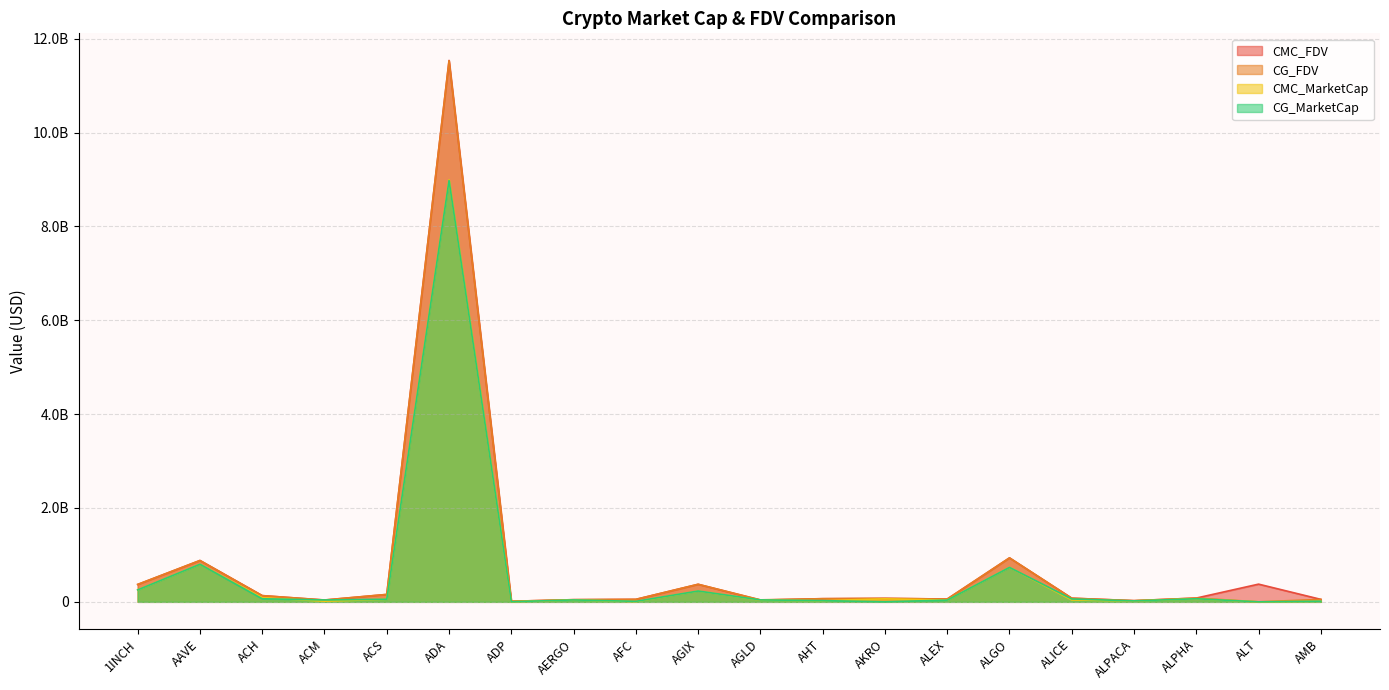

At which category is the sum across all series the highest?

ADA